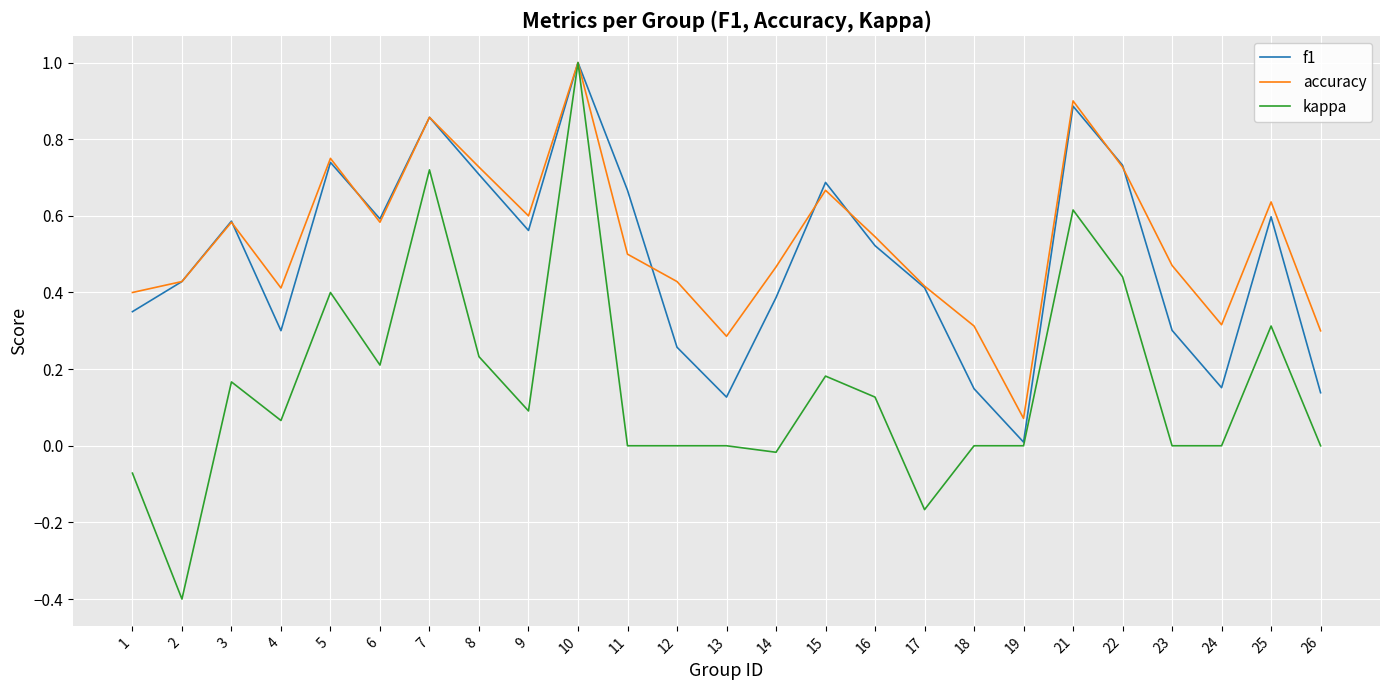

What is the greatest value displayed?

1.0